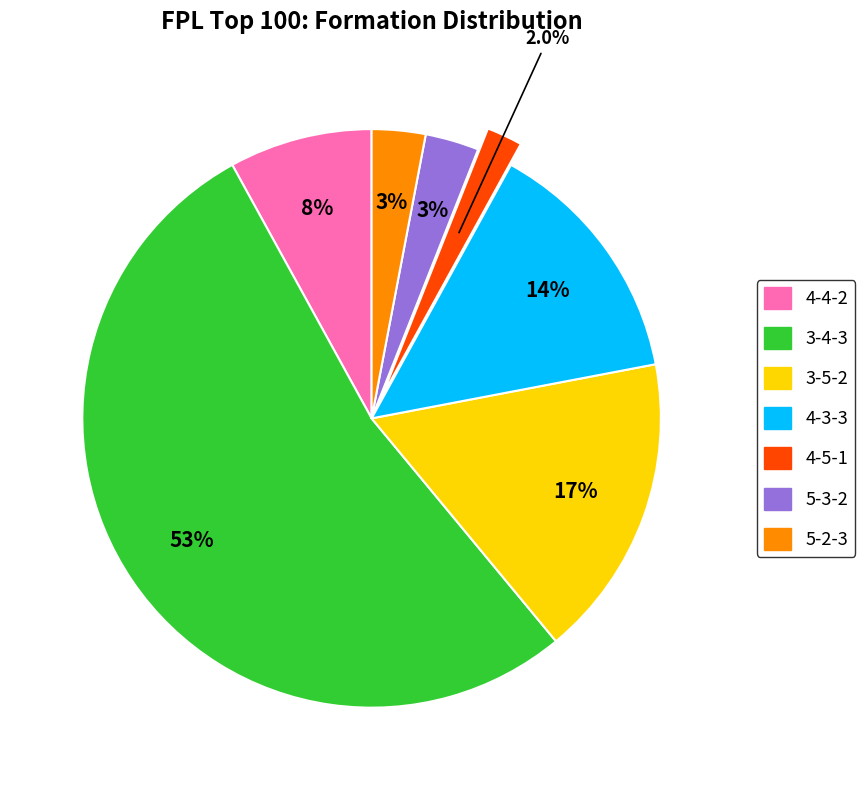

Does any single category account for the majority?

Yes